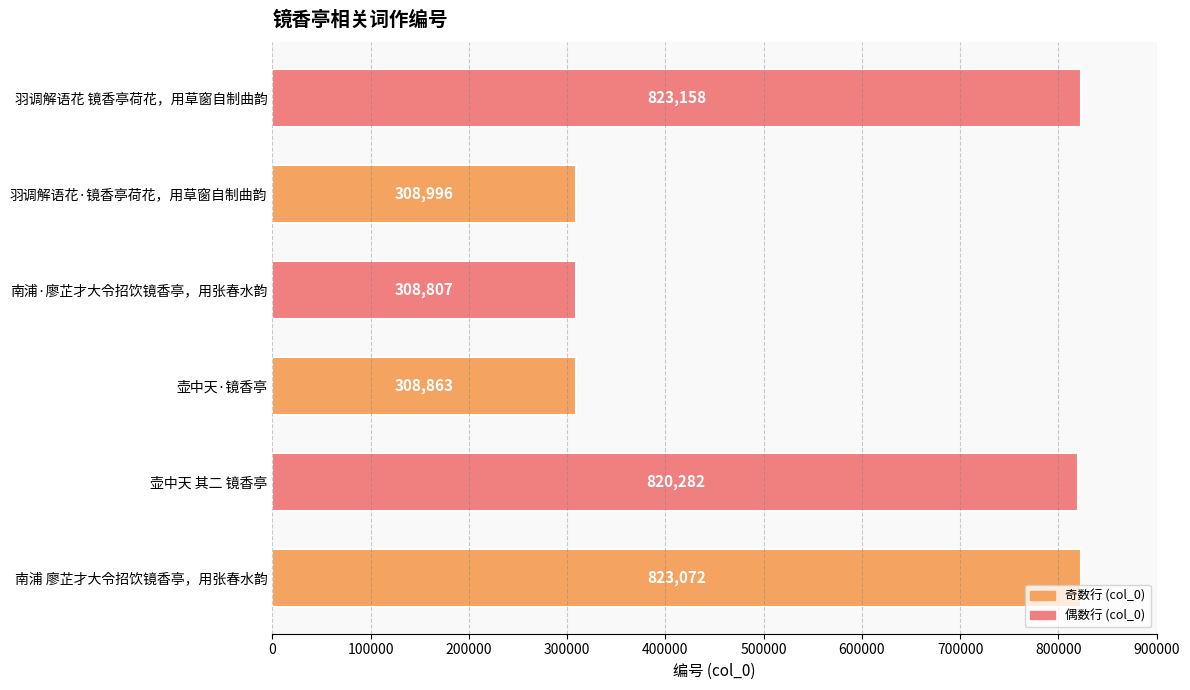

Reading top to bottom, list all the values displayed in this chart.

823158	308996	308807	308863	820282	823072